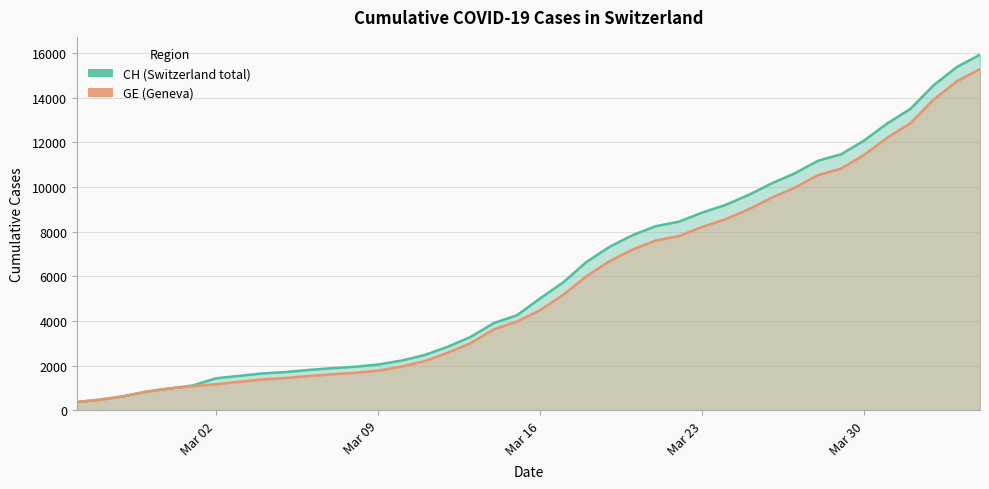

True or false: GE and CH cross at least once.

False